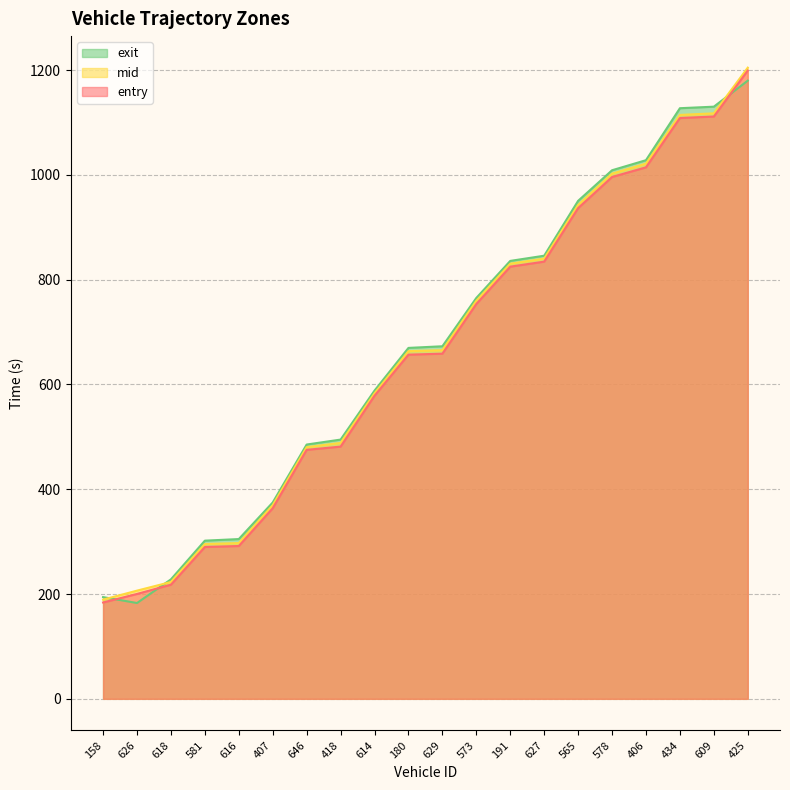

Which series changed the most between 626 and 565?

exit